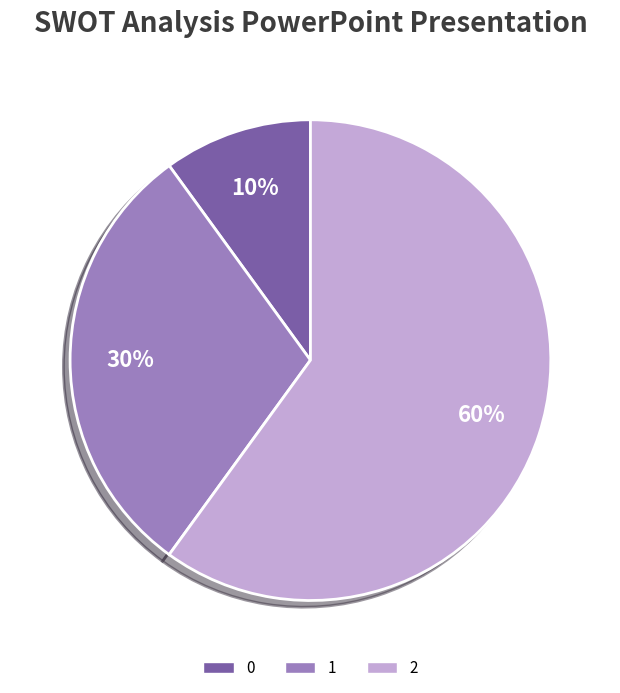

Combined, do 0 and 1 account for over 50%?

No